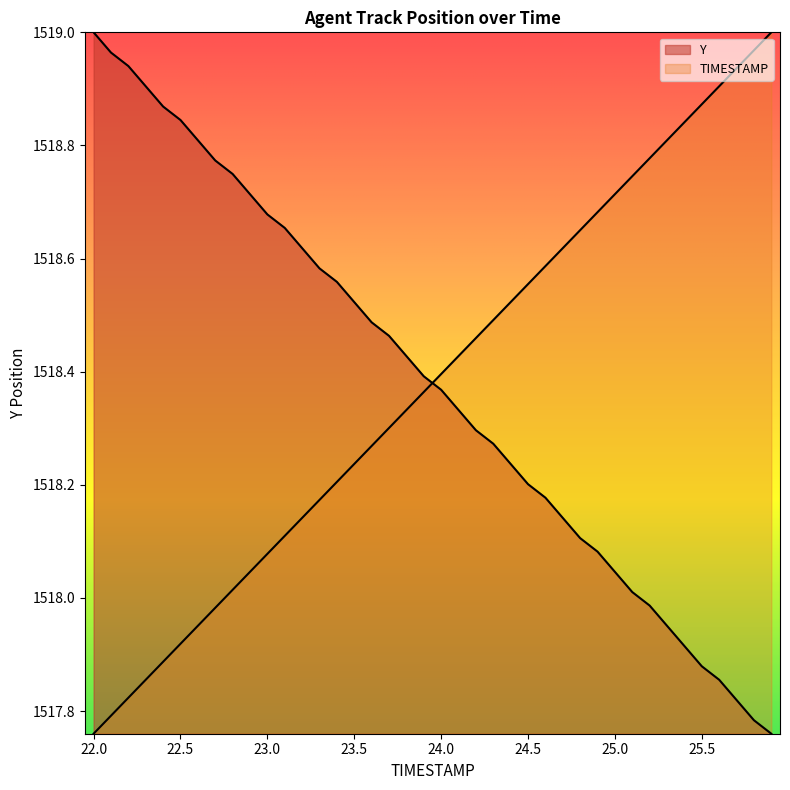

Which series ends up on top after the final intersection of Y and TIMESTAMP?

TIMESTAMP